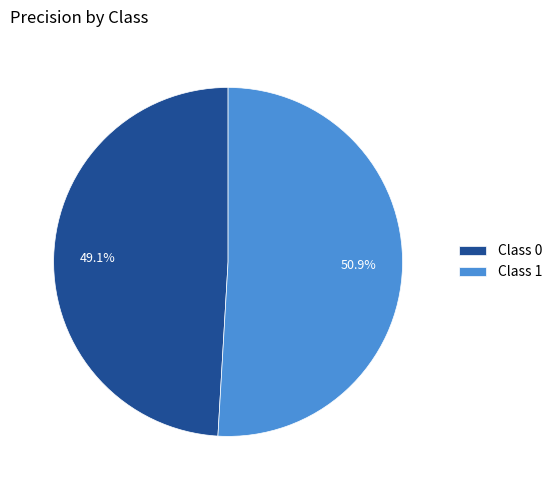

Does Class 0 account for over 50% of the chart?

No